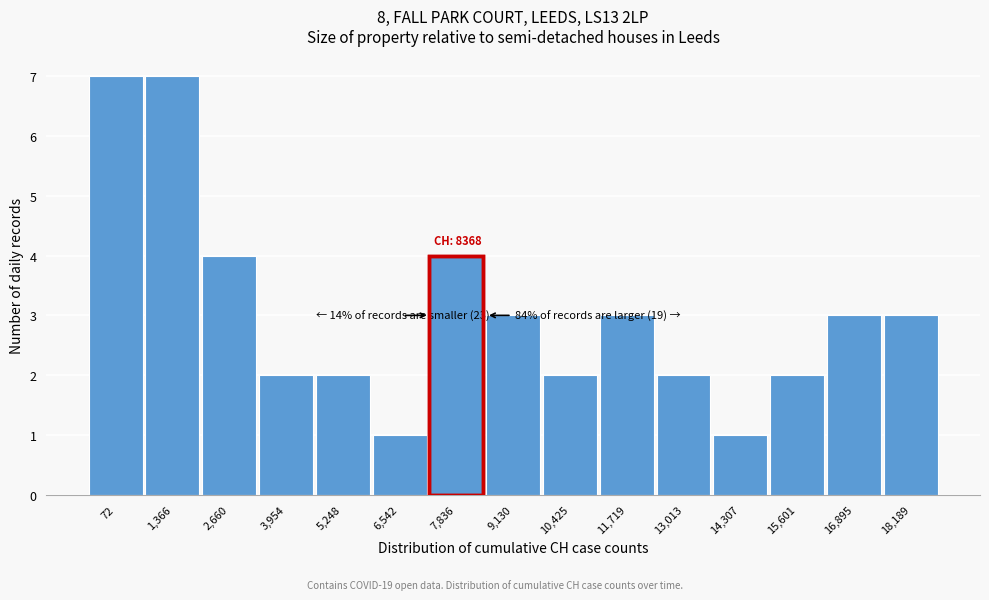

Reading left to right, extract all data points from this chart.

7	7	4	2	2	1	4	3	2	3	2	1	2	3	3